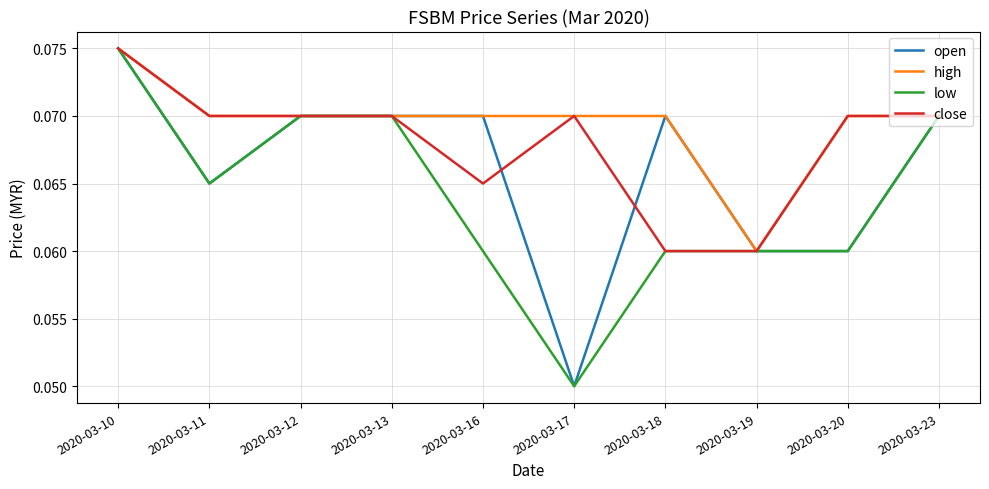

What is the total value across all series at 2020-03-13?

0.3